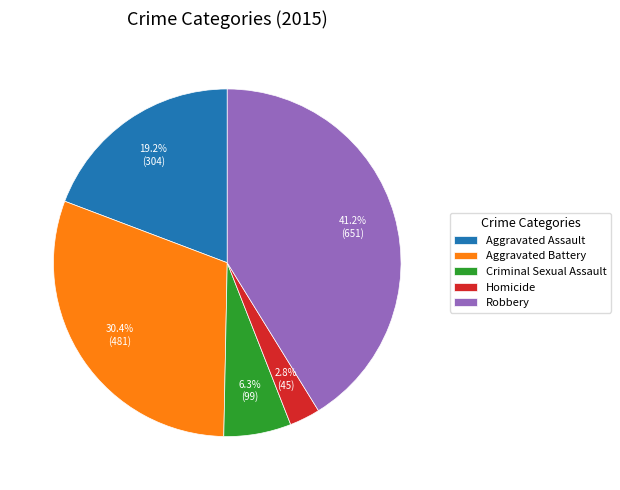

What percentage do Criminal Sexual Assault and Aggravated Battery together represent?

36.7%